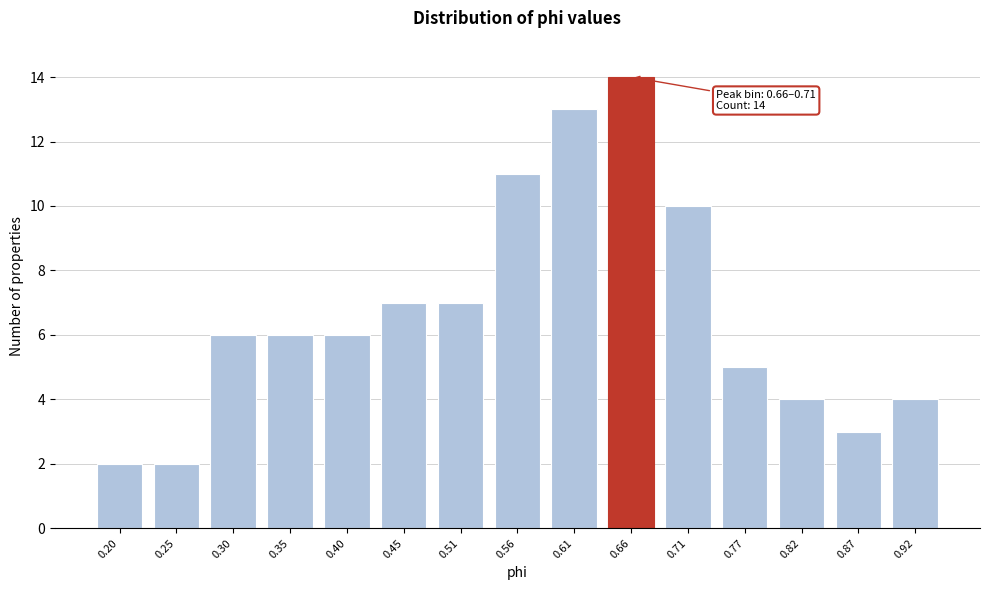

Reading left to right, list all the values displayed in this chart.

2	2	6	6	6	7	7	11	13	14	10	5	4	3	4